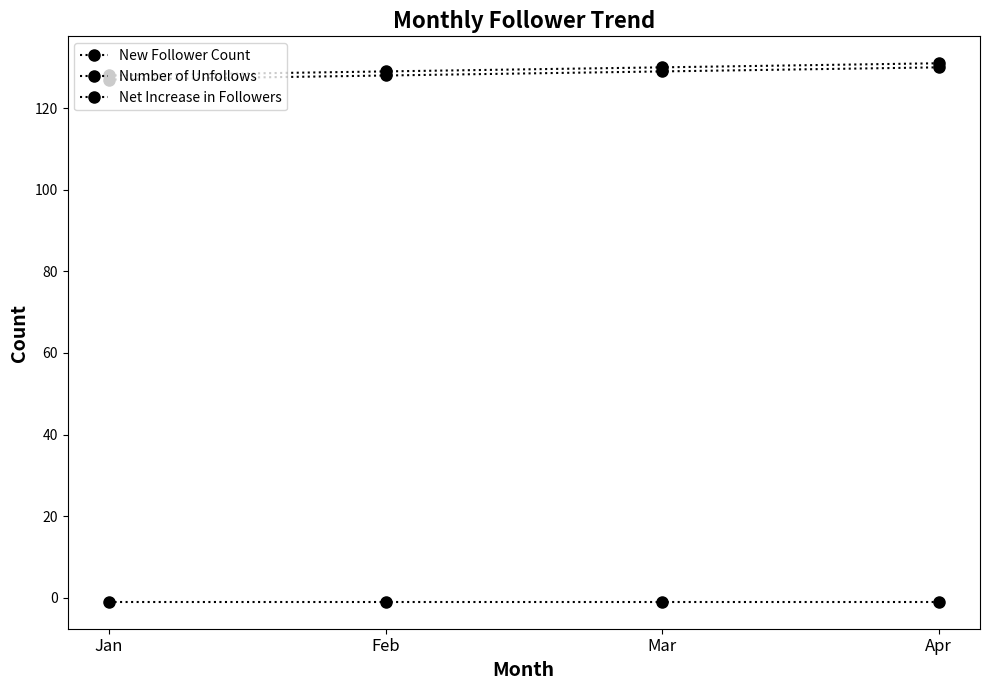

Which series has the largest range (max minus min)?

New Follower Count